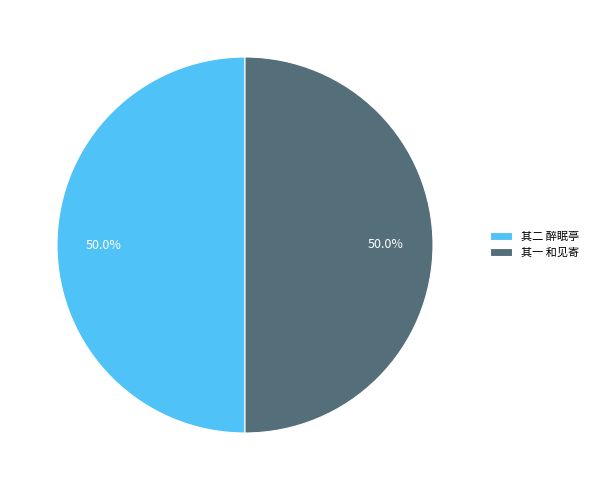

How much of the chart is everything except 其二 醉眠亭?

50.0%